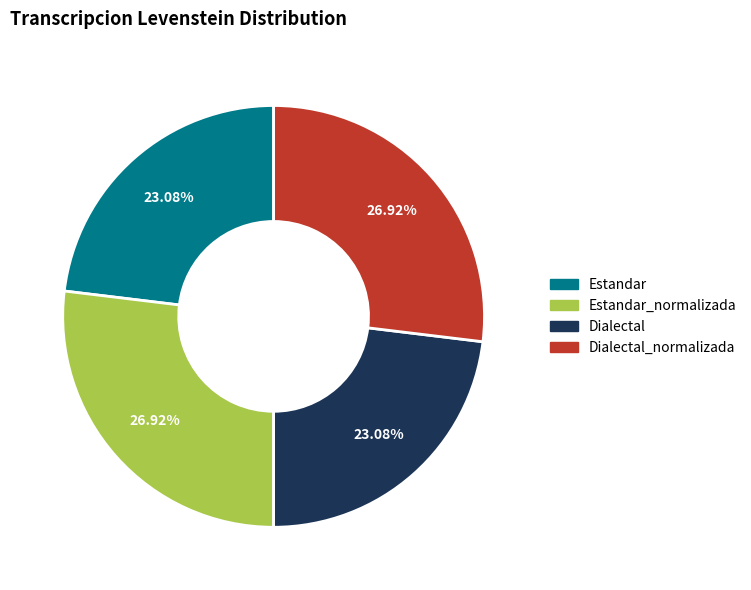

What percentage is the Dialectal slice, to the nearest percent?

23%